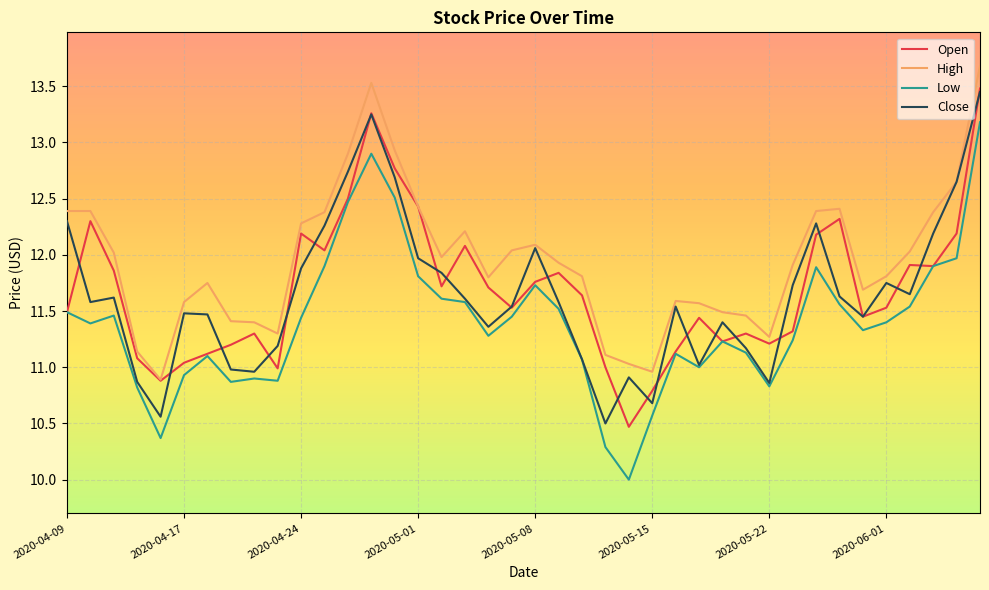

Which series has the widest spread of values?

Low